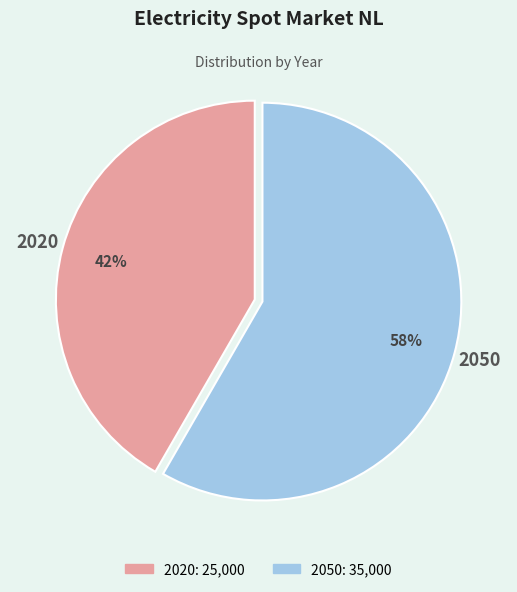

Rank the categories by value from lowest to highest.

2020, 2050